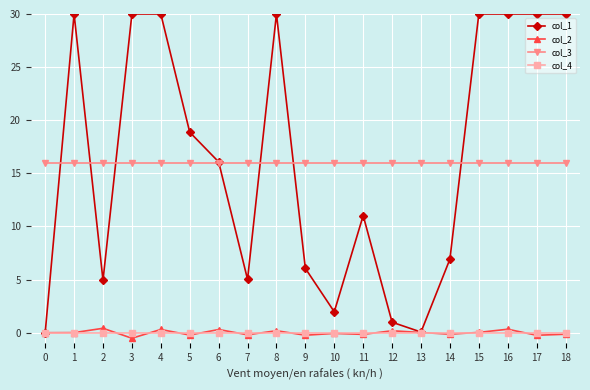

What are all the series names shown in the legend?

col_1, col_2, col_3, col_4